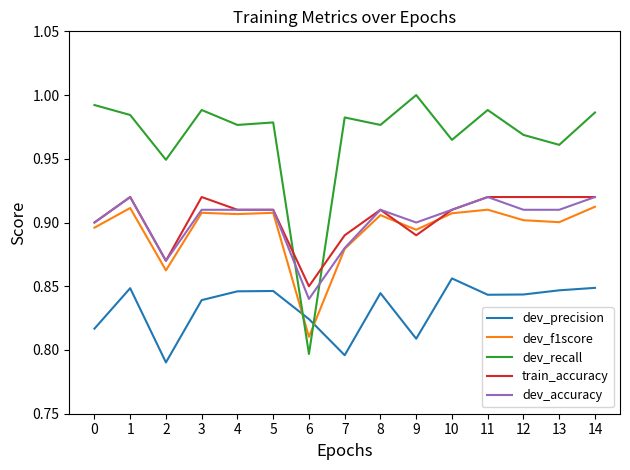

The train_accuracy series shows 0.9 at 10. True or false?

True